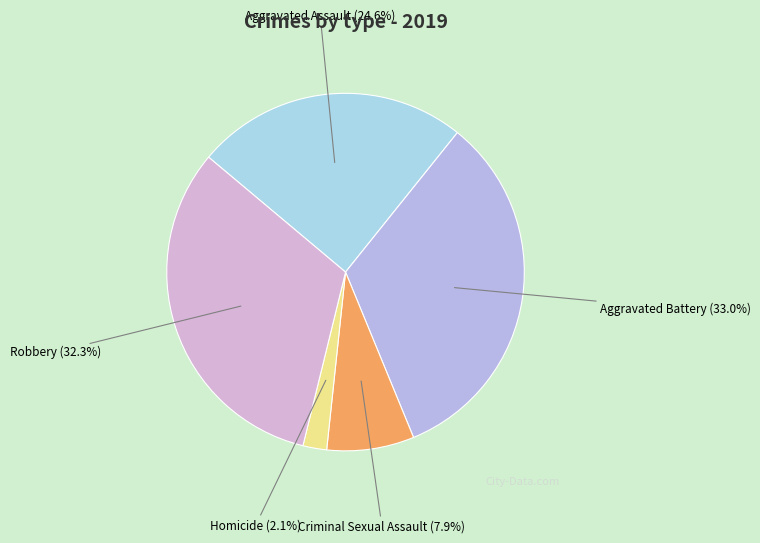

What percentage is the Aggravated Battery slice, to the nearest percent?

33%